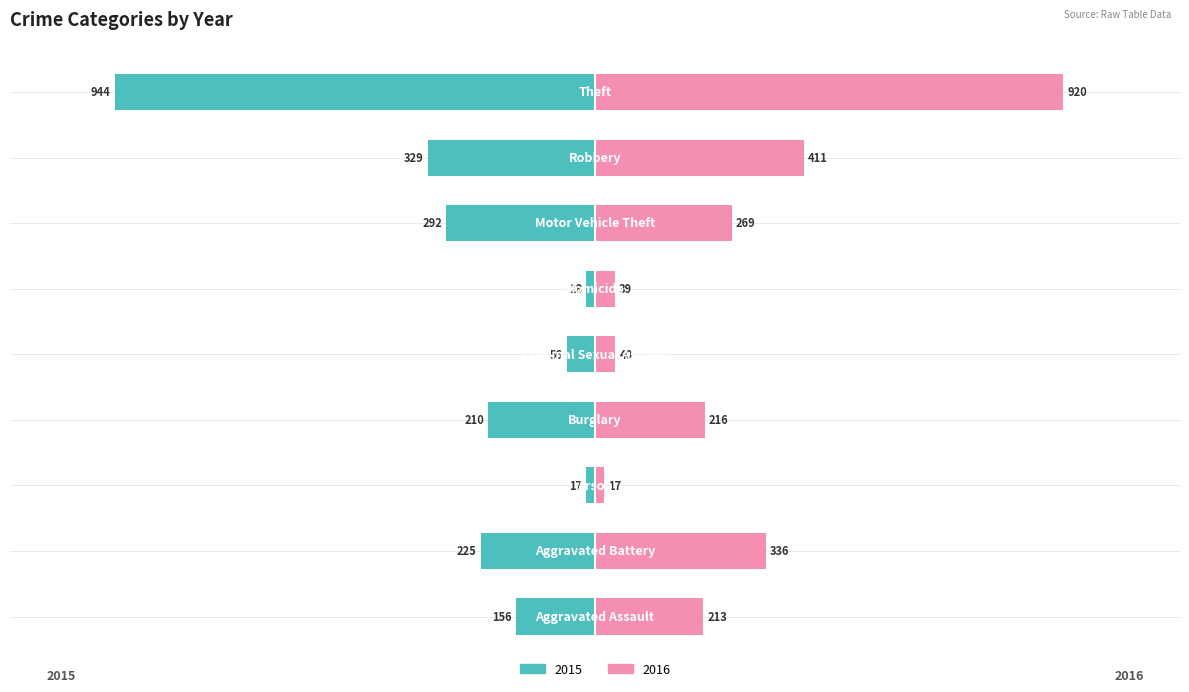

Where is 2016 nearest to the value 468?

Robbery